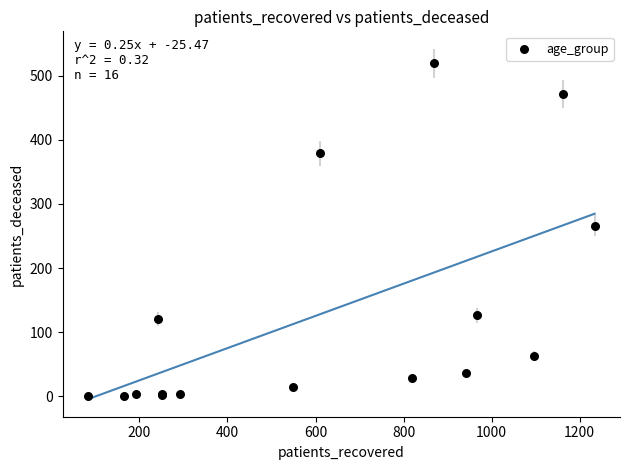

What Y value in the scatter plot is closest to 259?

266